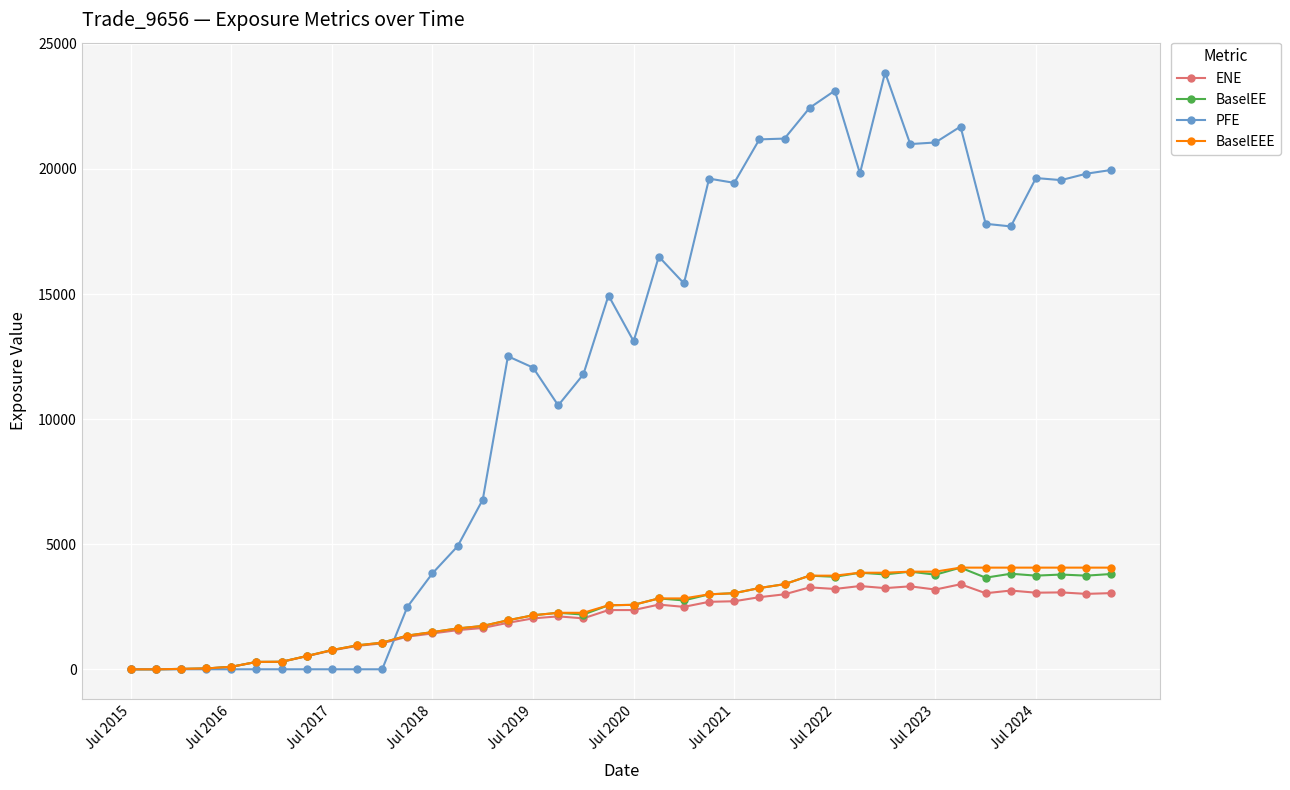

At how many categories does at least one series exceed 5731?

26